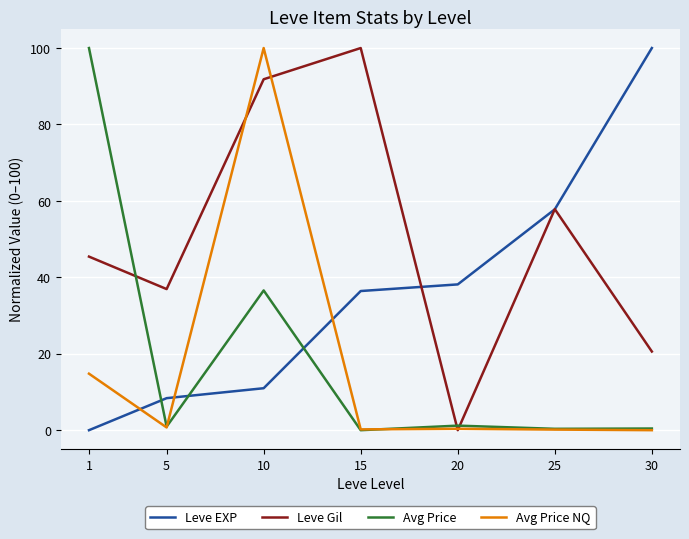

Which category has the highest value in the Leve EXP series?

30